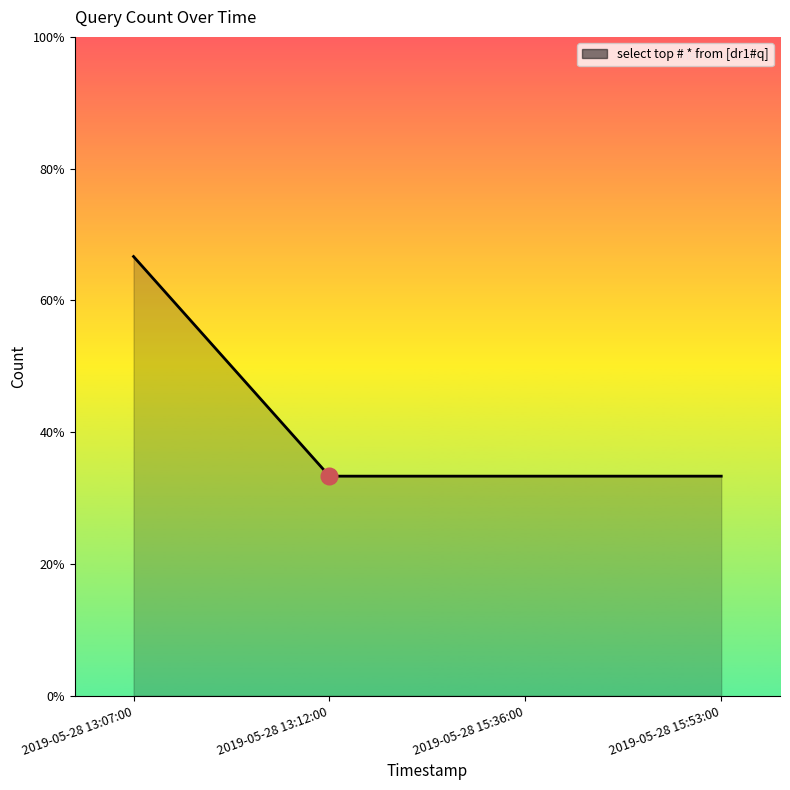

Rank the categories by value from highest to lowest.

2019-05-28 13:07:00, 2019-05-28 13:12:00, 2019-05-28 15:36:00, 2019-05-28 15:53:00